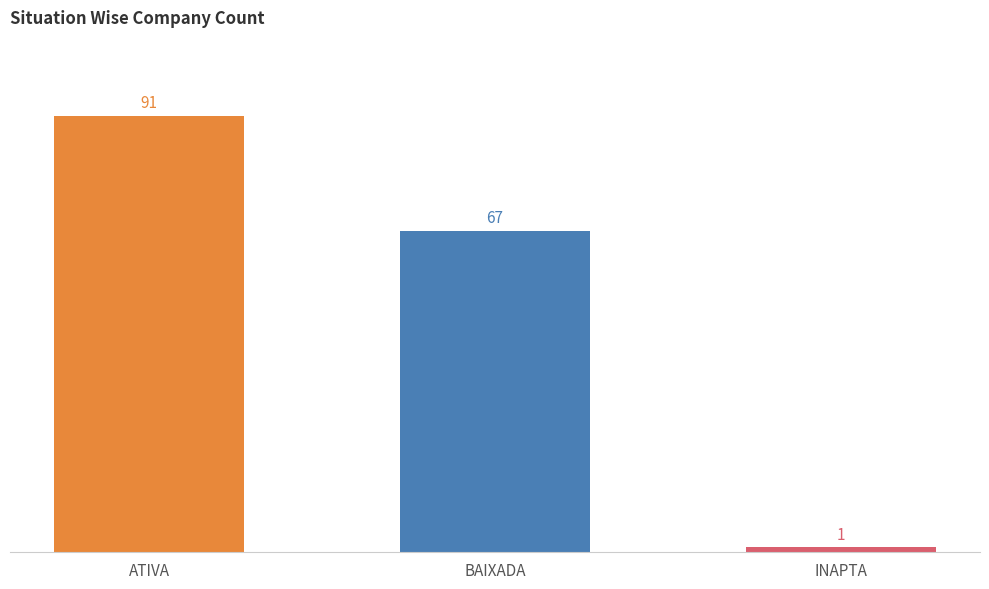

How many values are between 1 and 91?

3